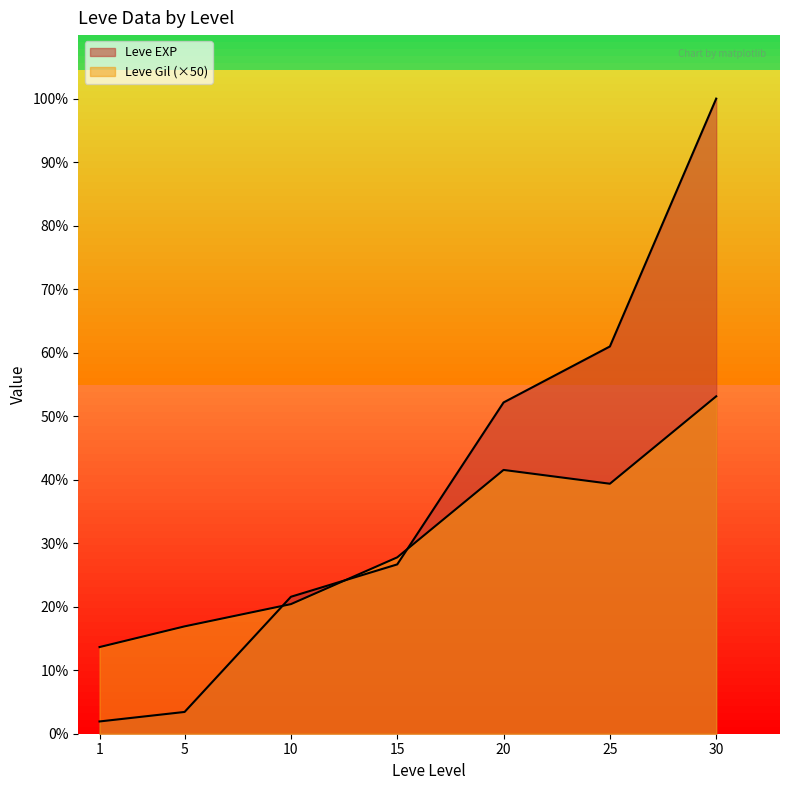

Where do Leve Gil and Leve EXP first cross each other?

5 and 10